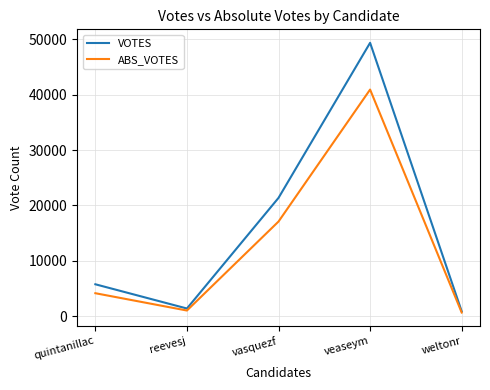

What are all the series names shown in the legend?

VOTES, ABS_VOTES